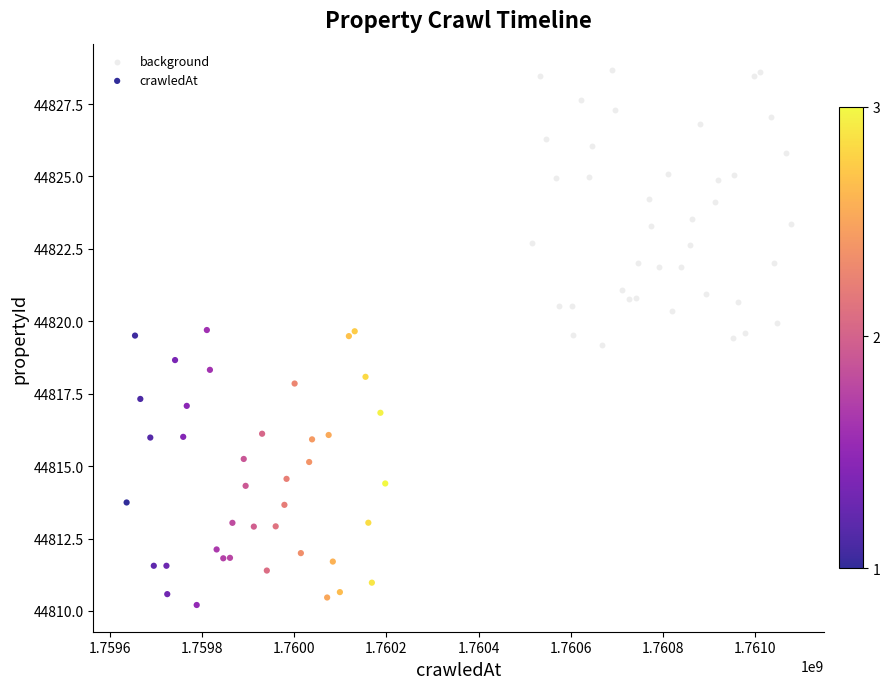

Which series reaches the maximum Y coordinate?

background